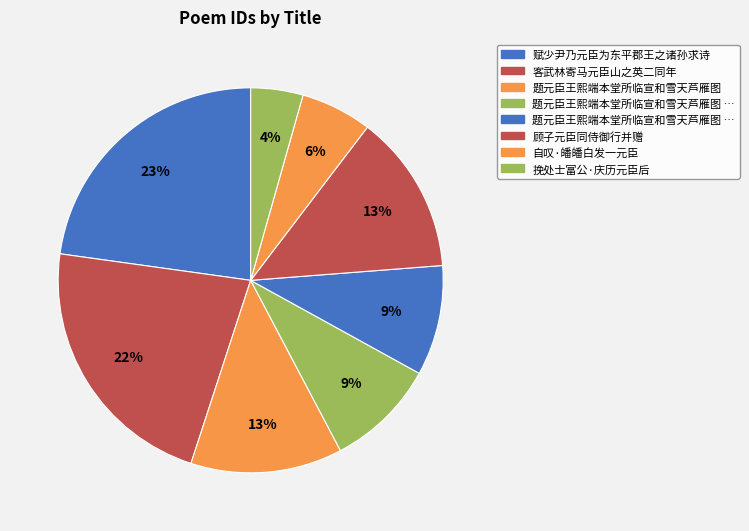

How many segments does this pie chart have?

8